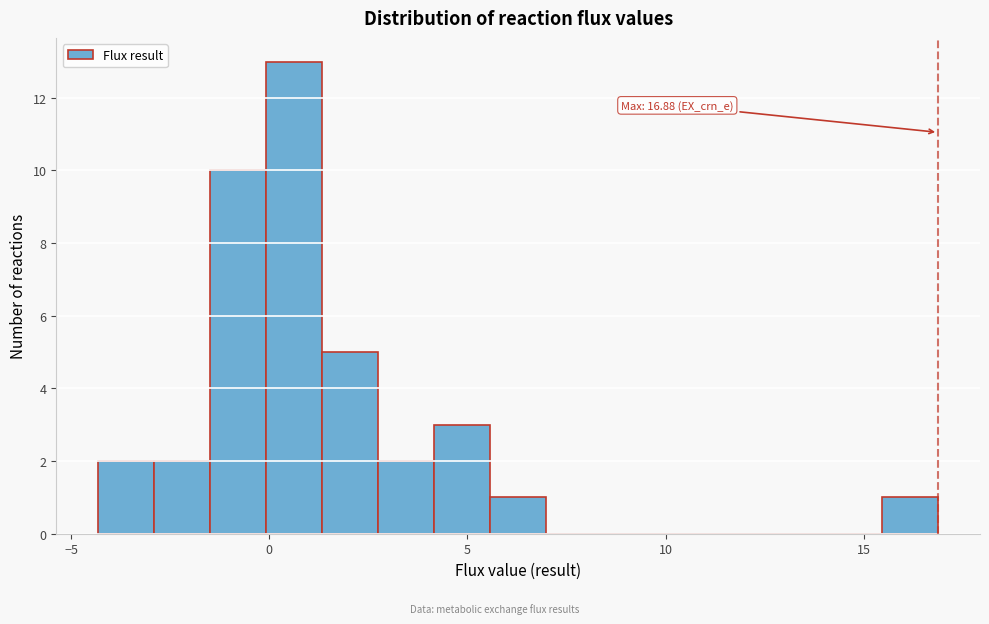

Read against the x-axis, roughly where is the centre of the tallest bar?

0.5